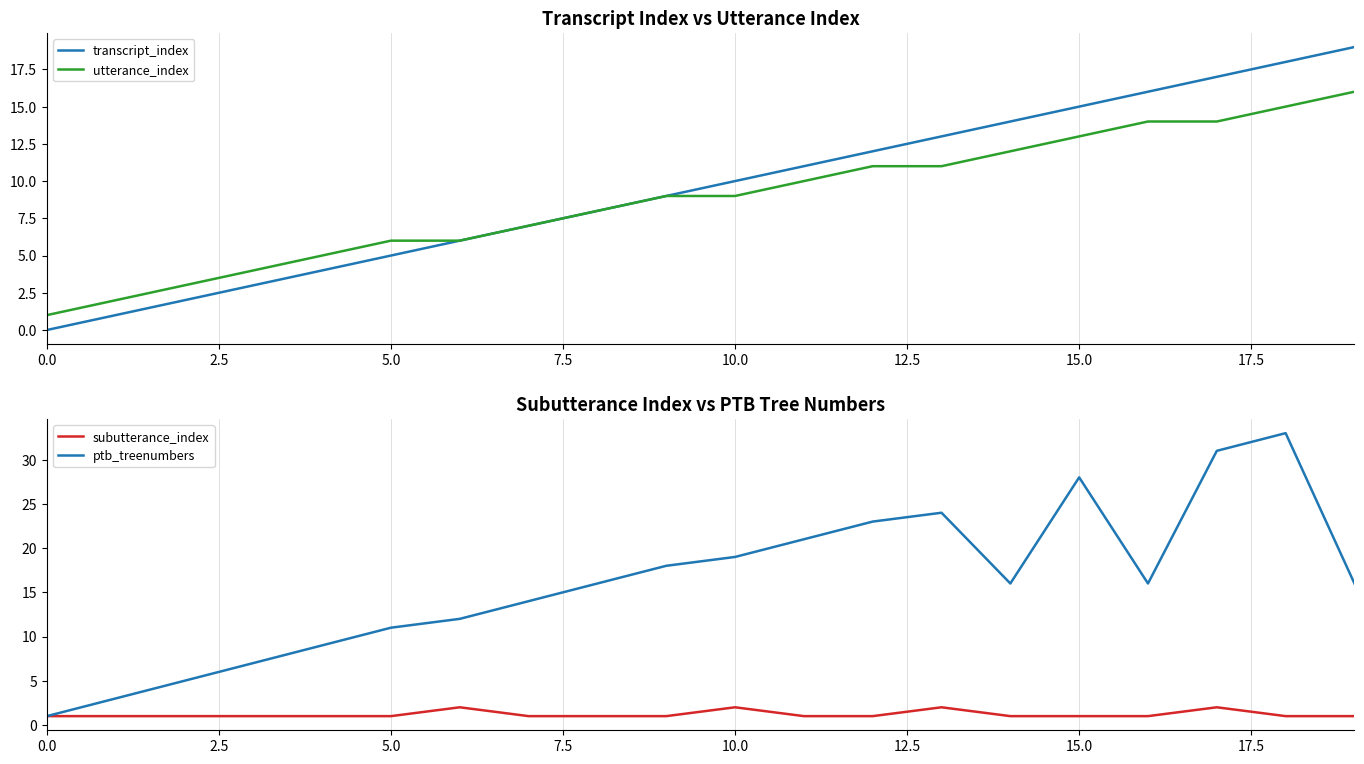

Between 17.5 and 11, which series saw the biggest shift?

ptb_treenumbers